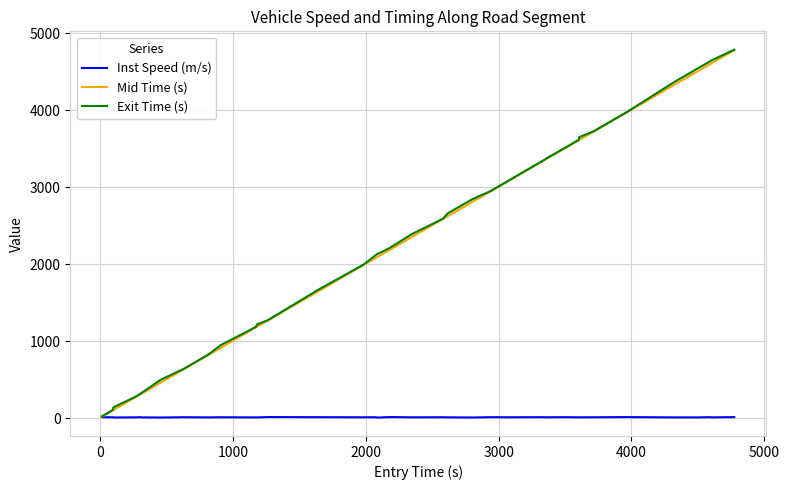

Count the number of categories in the chart.

40